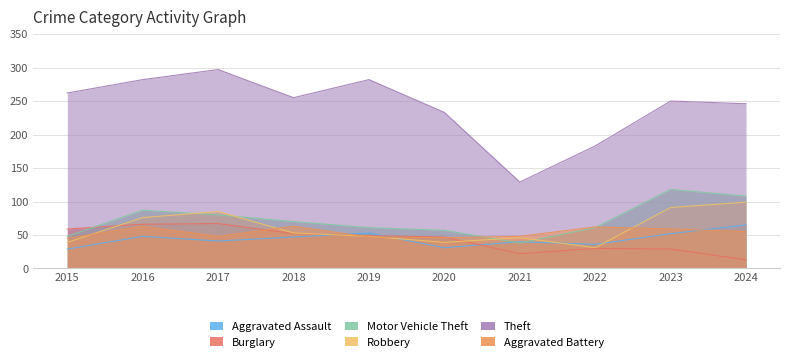

Which series ends up on top after the final intersection of Robbery and Motor Vehicle Theft?

Motor Vehicle Theft